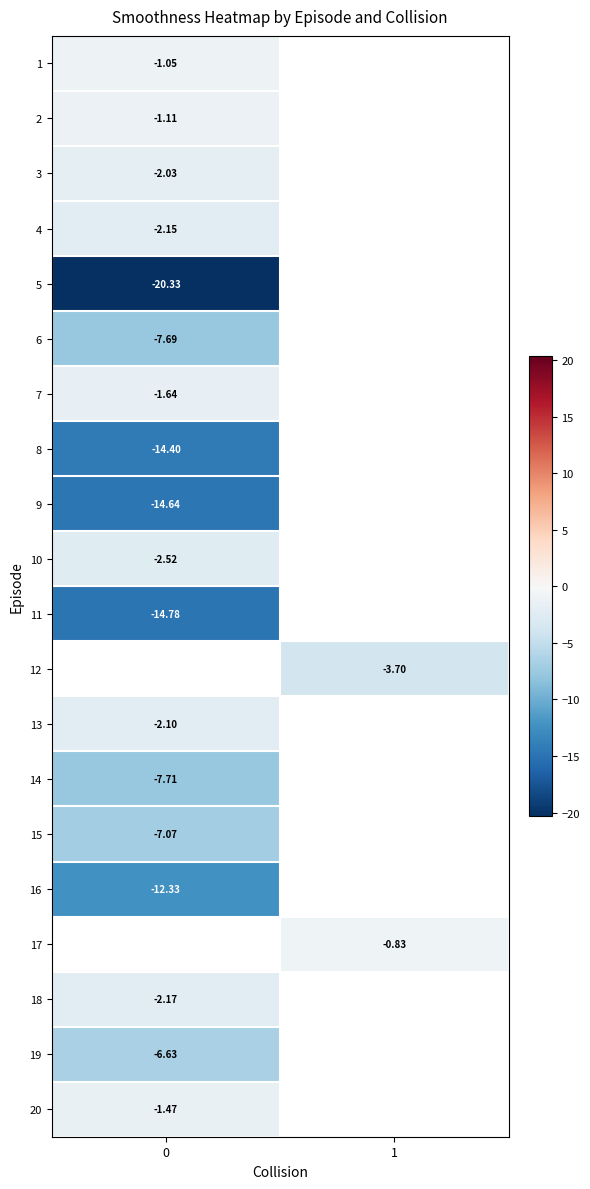

How many categories are shown in the chart?

2